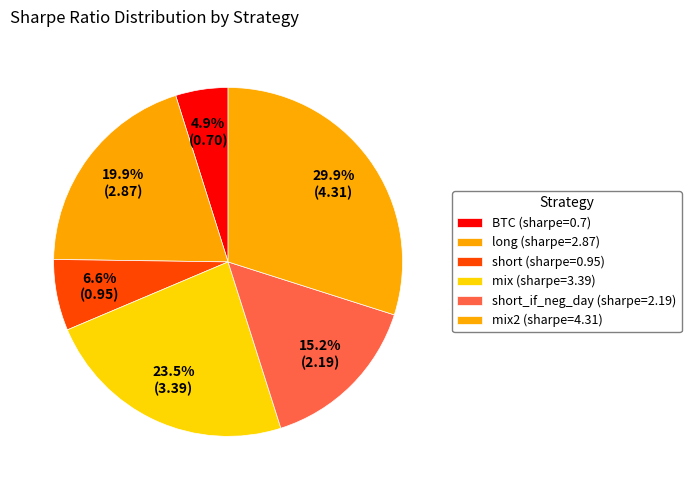

Rank the categories by value from highest to lowest.

mix2, mix, long, short_if_neg_day, short, BTC